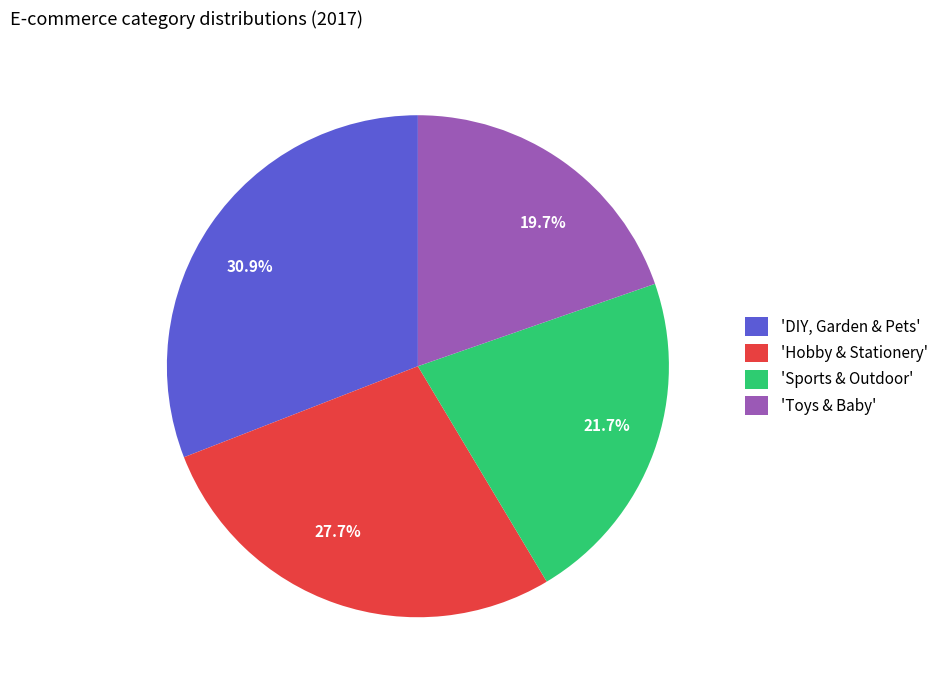

What is the total percentage of 'Sports & Outdoor' and 'Hobby & Stationery'?

49.4%